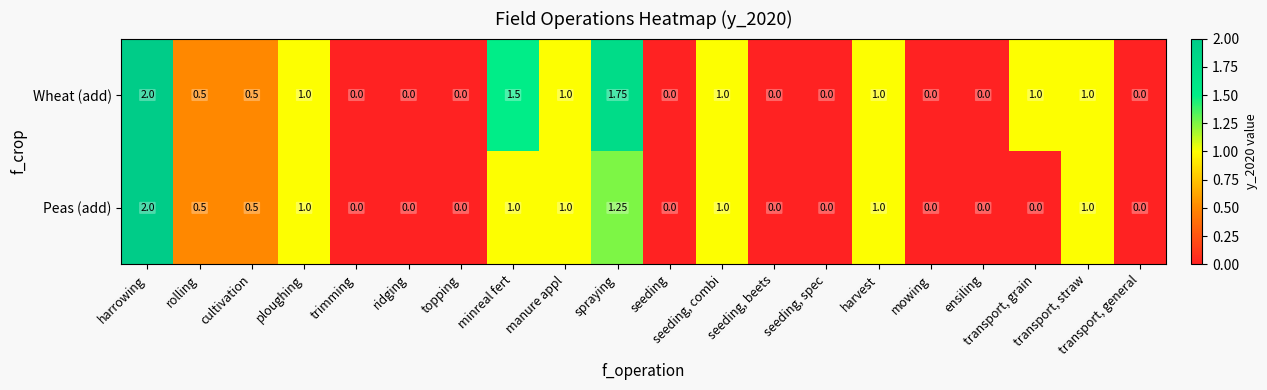

At how many categories does at least one series exceed 1?

3